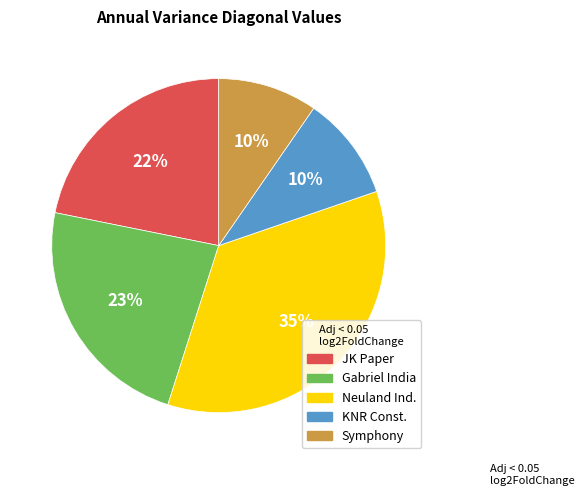

To the nearest percent, what is the average slice percentage?

20%